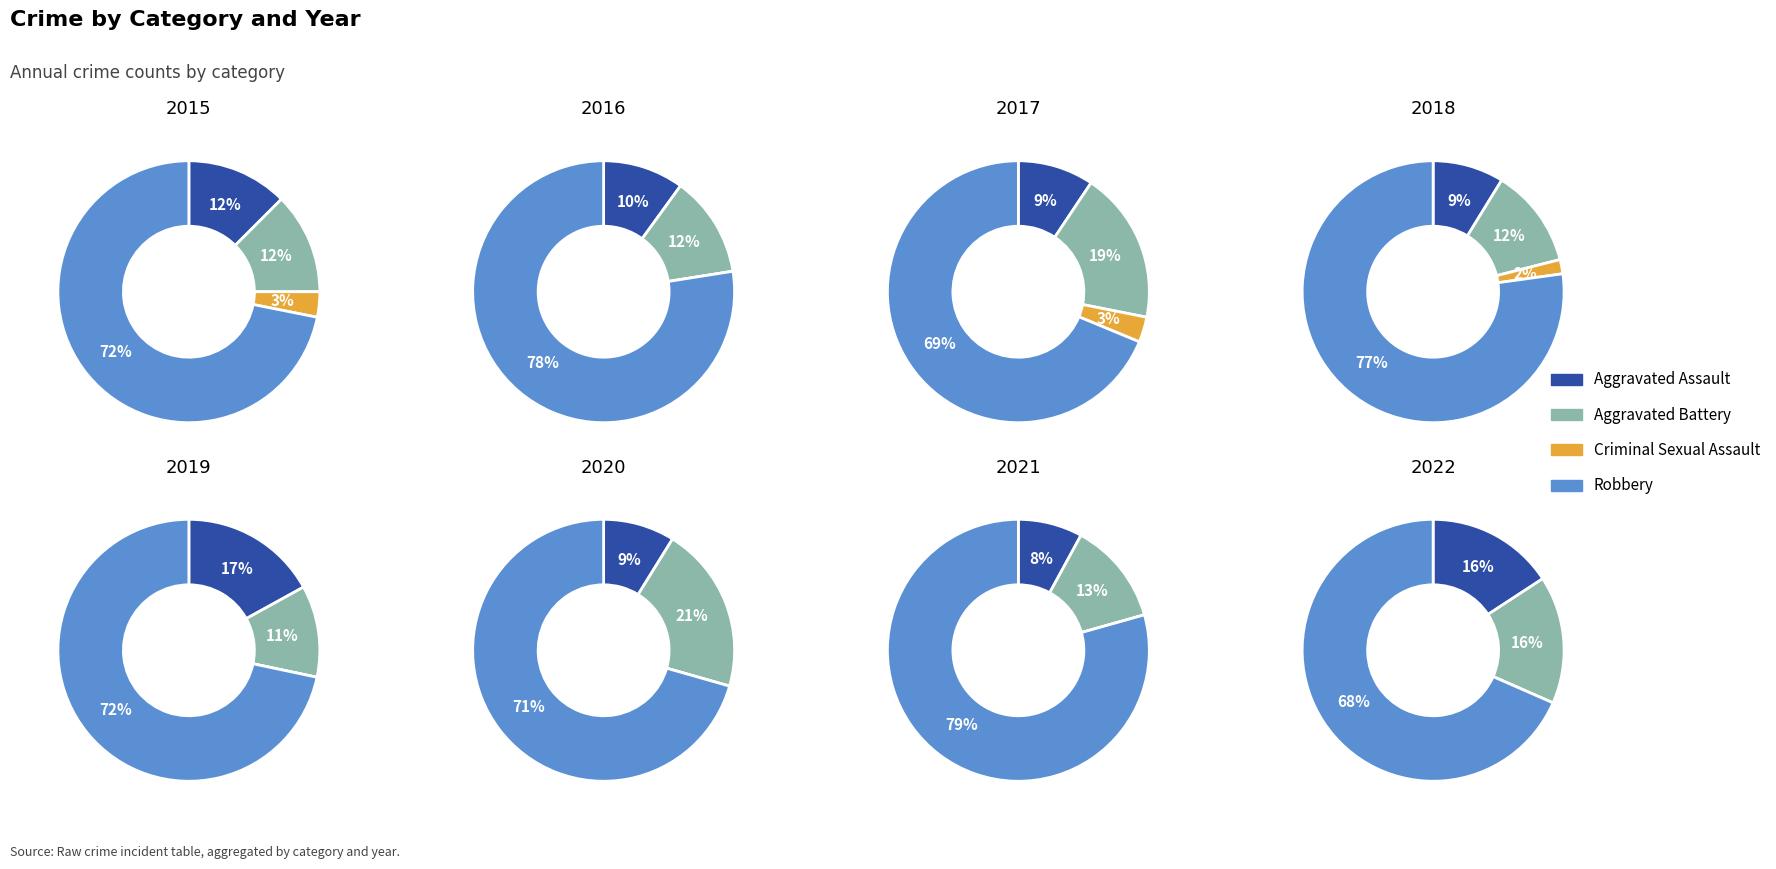

Is it true that 2017 is 8% of the pie?

True